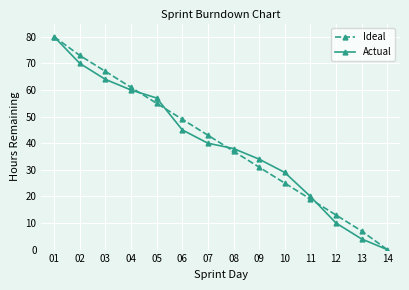

List the labels in order of Ideal value, largest first.

01, 02, 03, 04, 05, 06, 07, 08, 09, 10, 11, 12, 13, 14